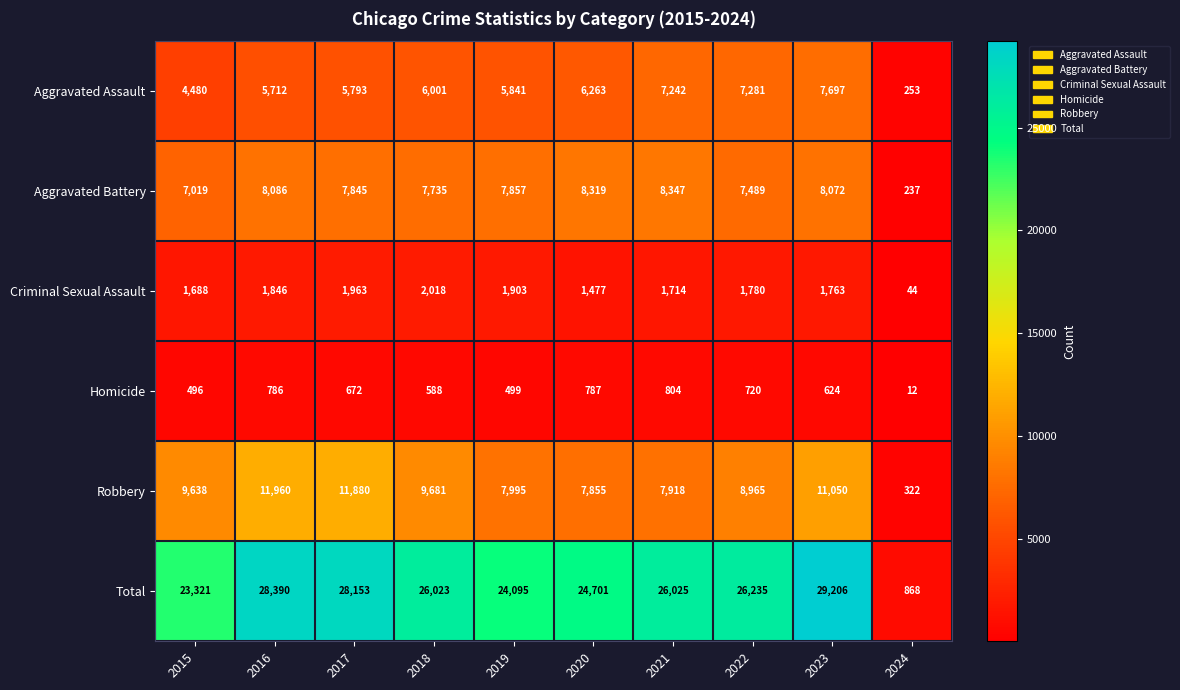

What is the difference between the maximum and minimum values in the Total series?

28338